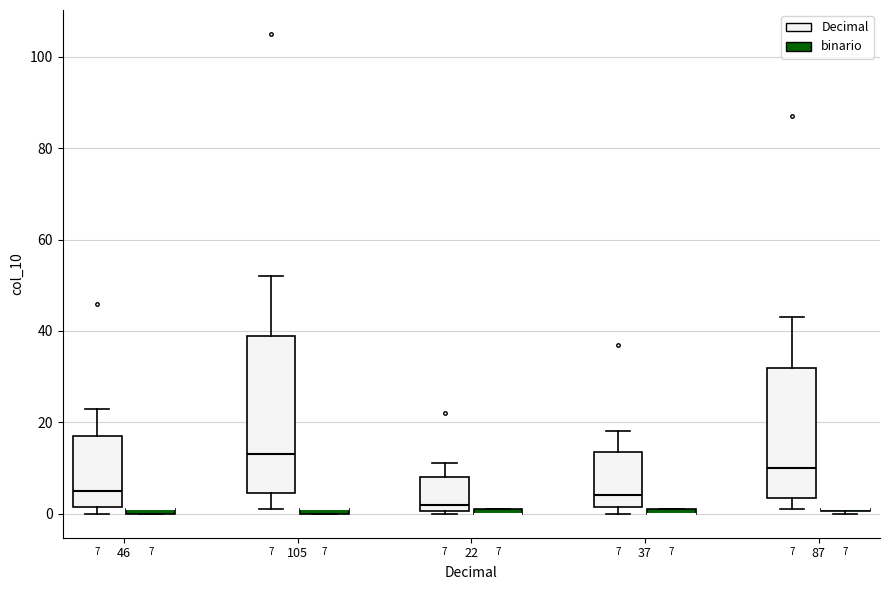

Which box is the tallest, from its lower edge to its upper edge?

105 (Decimal)